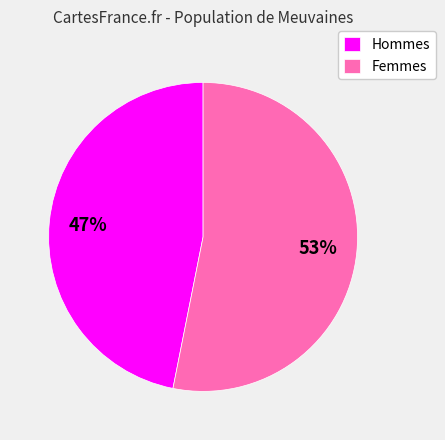

Approximately how many times larger is the value at Hommes compared to Femmes?

0.9